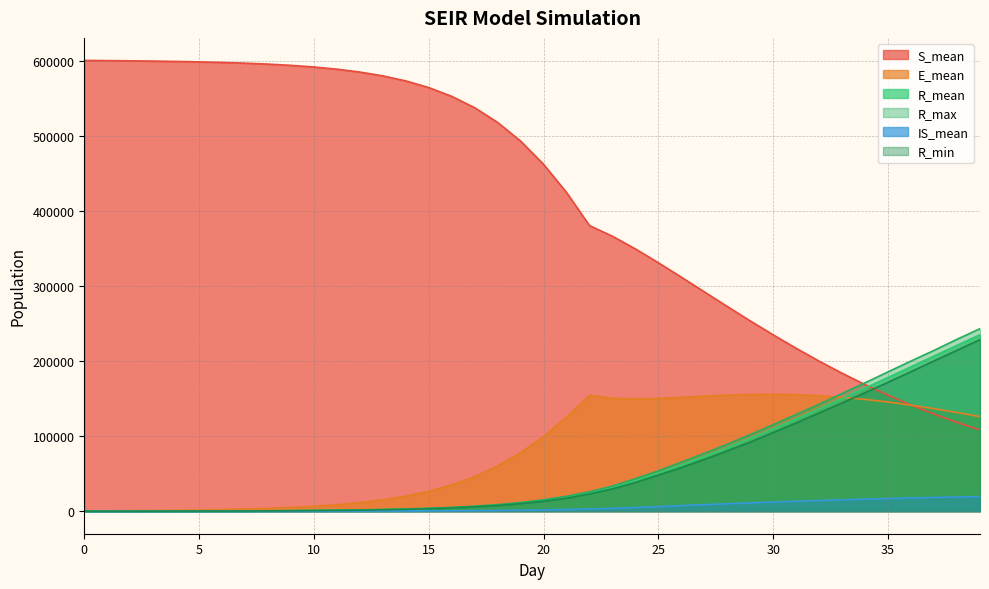

What value does the S_mean series have at 3?

599944.5